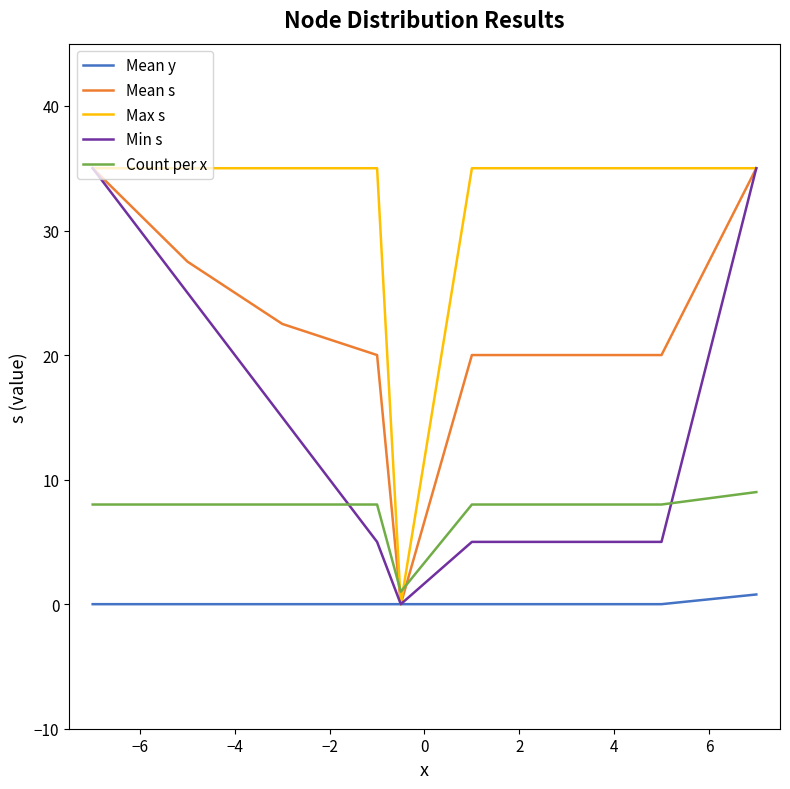

Which series has the largest total across all categories?

Max s